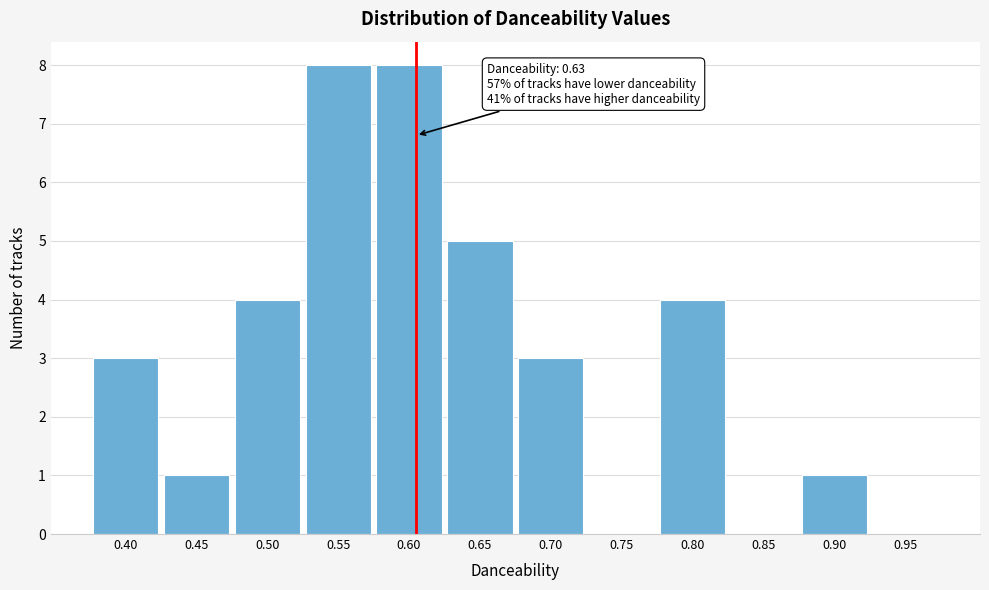

Reading left to right, what are all the values shown in this chart?

0.40=3	0.45=1	0.50=4	0.55=8	0.60=8	0.65=5	0.70=3	0.75=0	0.80=4	0.85=0	0.90=1	0.95=0